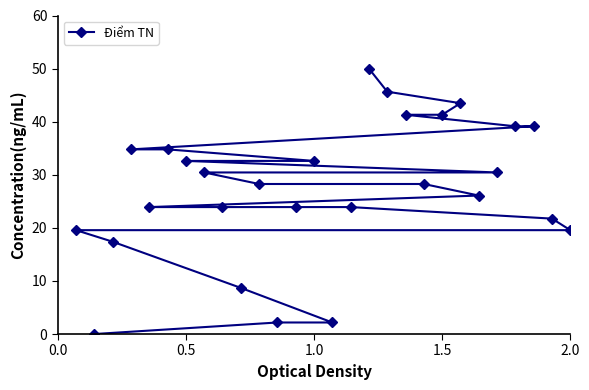

What is the difference between the maximum and minimum values?

50.0